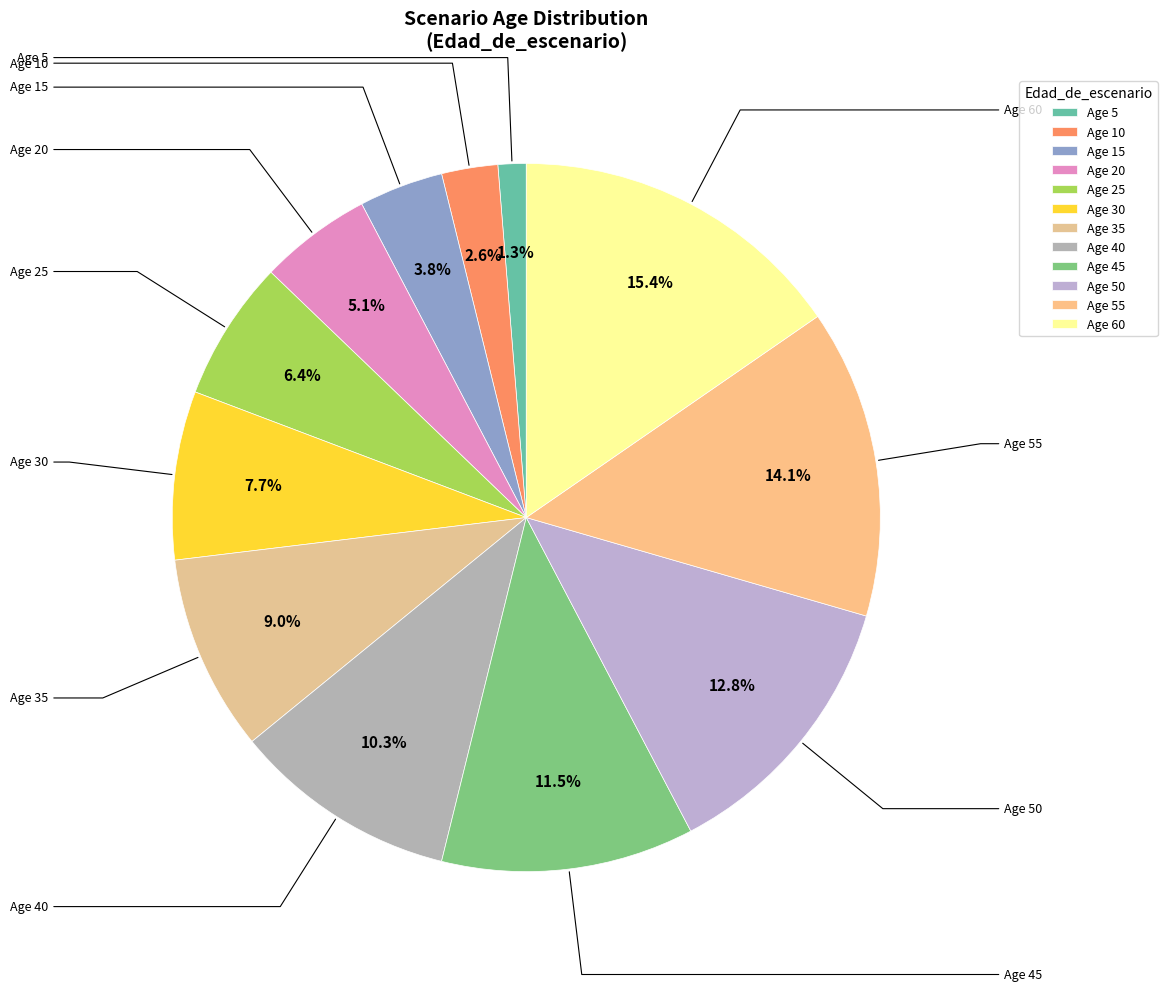

What is the ratio of the value at Age 60 to the value at Age 40?

1.5